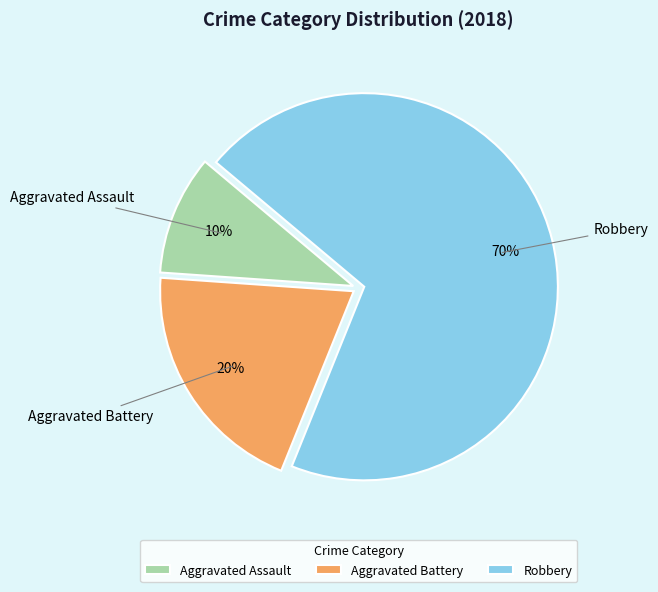

The Aggravated Assault slice represents 10% of the pie. True or false?

True